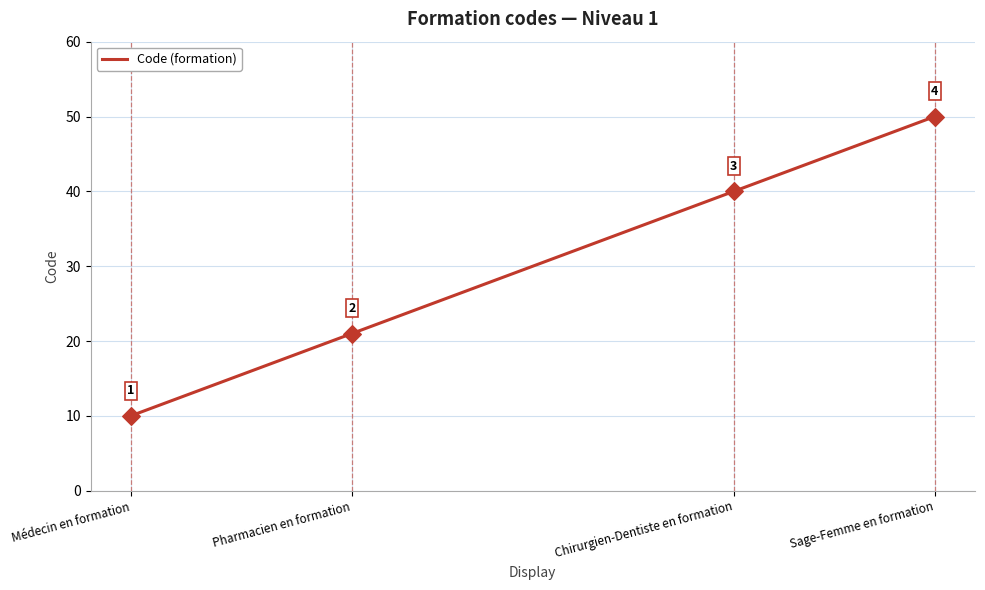

Which has a higher value, Médecin en formation or Sage-Femme en formation?

Sage-Femme en formation